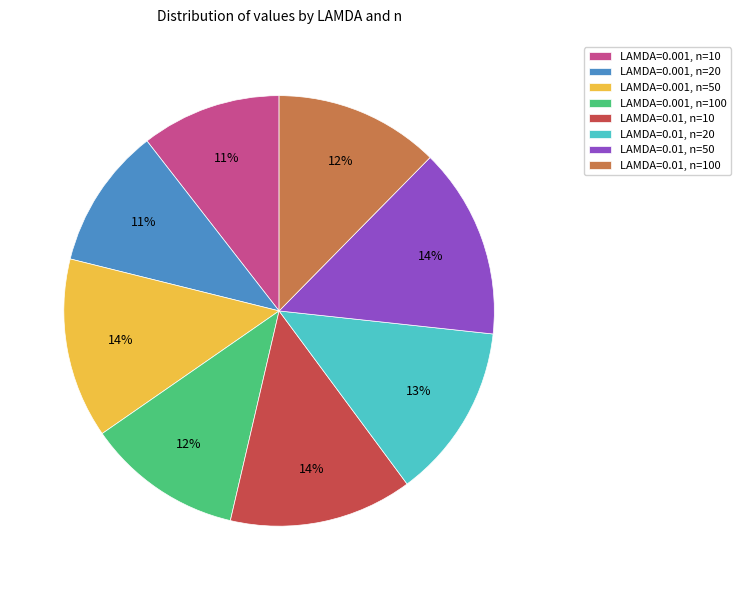

How many slices are in this pie chart?

8